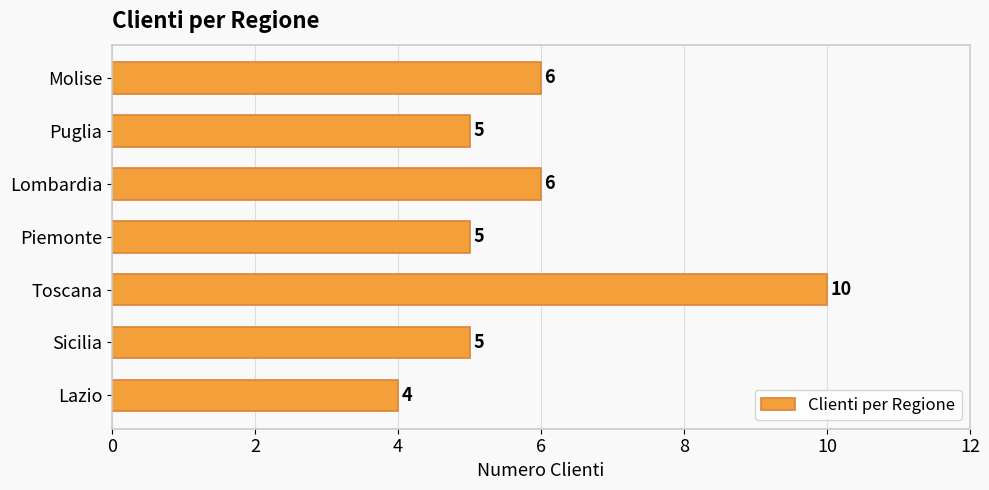

What is the sum of all values?

41